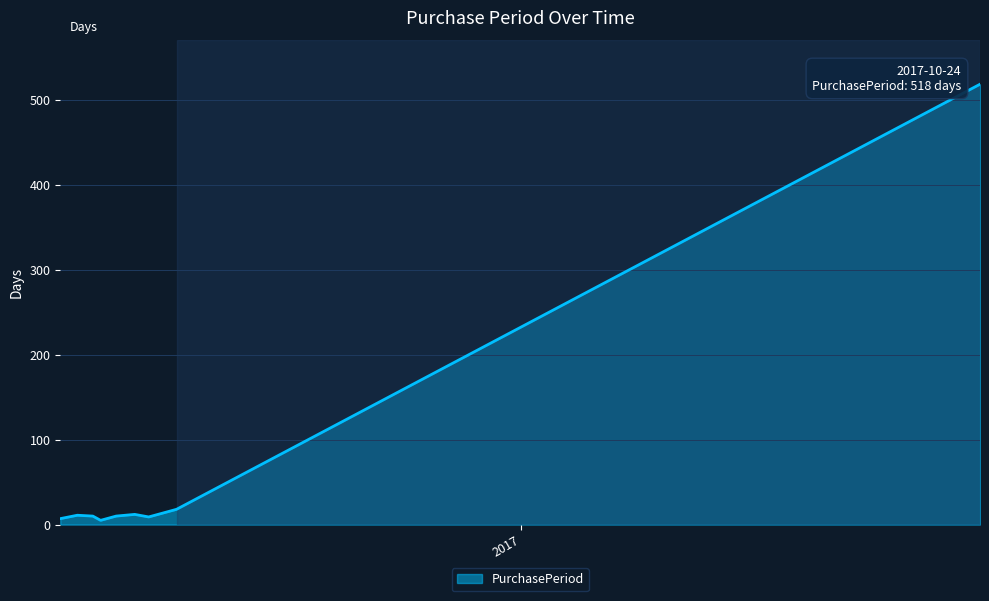

What is the greatest value displayed?

518